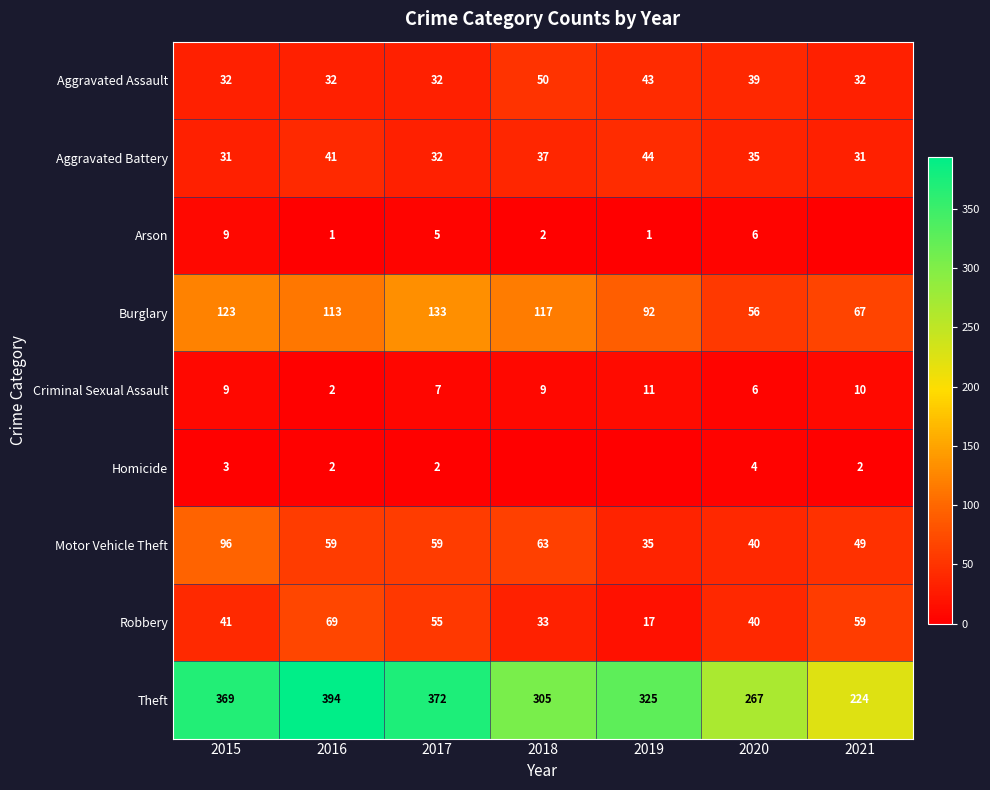

Count the number of categories in the chart.

7